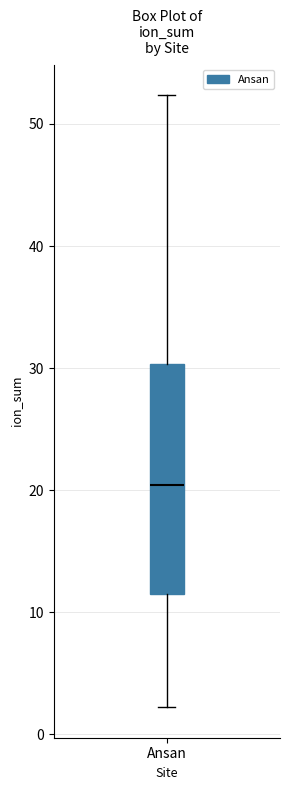

Where is the lower edge of the box for Ansan on the y-axis? The values are not printed on the chart, so give them approximately, as read against the axis.

12